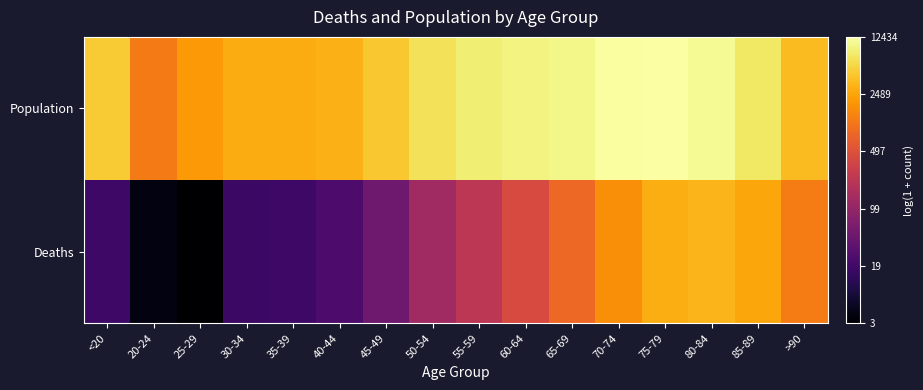

Reading right to left, what are all the values shown in this chart?

Deaths: >90=7.1	85-89=7.8	80-84=8.1	75-79=8.0	70-74=7.4	65-69=6.7	60-64=6.1	55-59=5.4	50-54=4.8	45-49=3.9	40-44=3.2	35-39=2.9	30-34=2.9	25-29=1.4	20-24=1.6	<20=2.9
Population: >90=8.2	85-89=8.9	80-84=9.3	75-79=9.4	70-74=9.4	65-69=9.2	60-64=9.1	55-59=9.0	50-54=8.8	45-49=8.4	40-44=8.0	35-39=7.9	30-34=7.9	25-29=7.6	20-24=7.1	<20=8.4